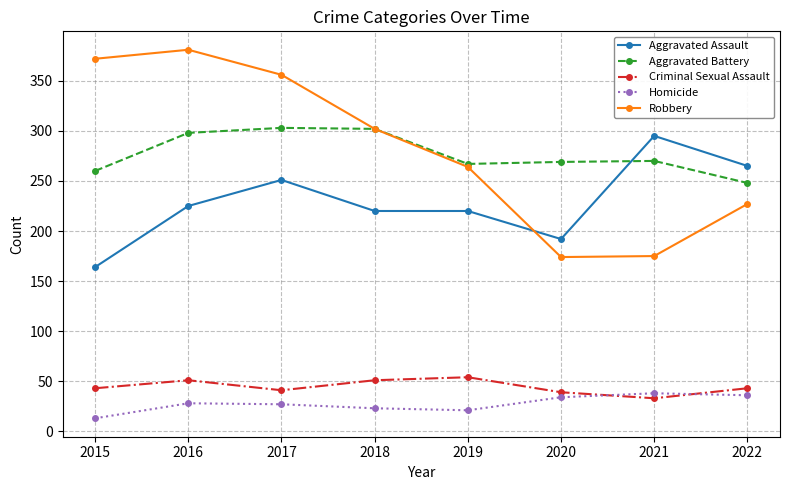

True or false: Criminal Sexual Assault and Robbery intersect in this chart.

False